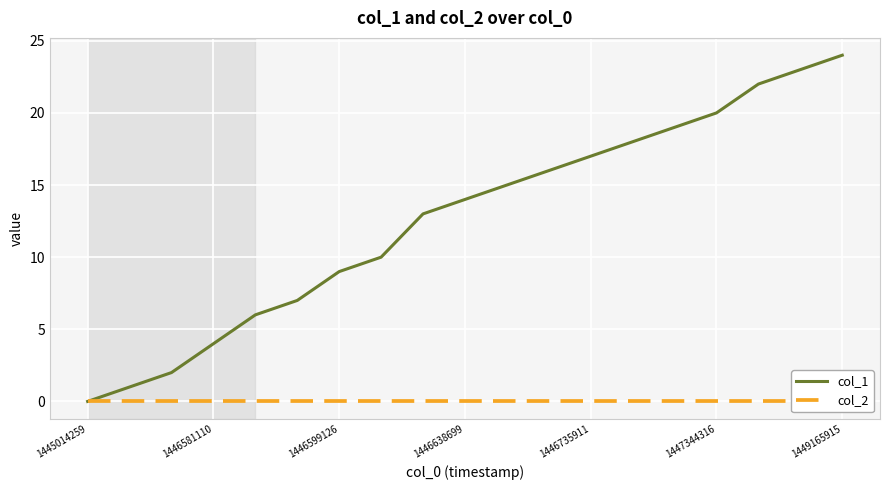

List the series in order of their peak value, lowest first.

col_2, col_1